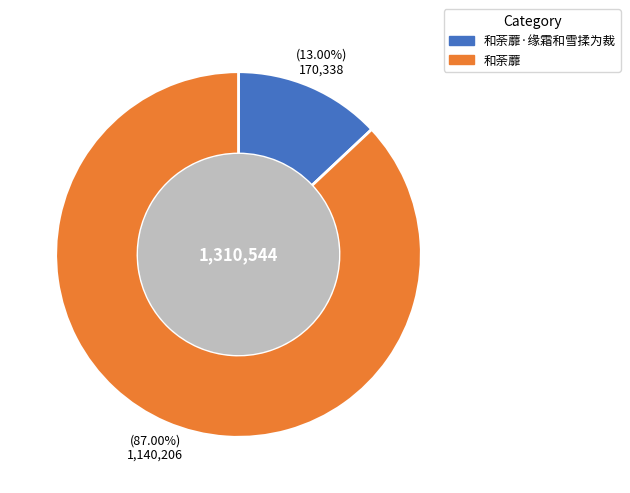

Is 和荼蘼 the majority of the pie?

Yes